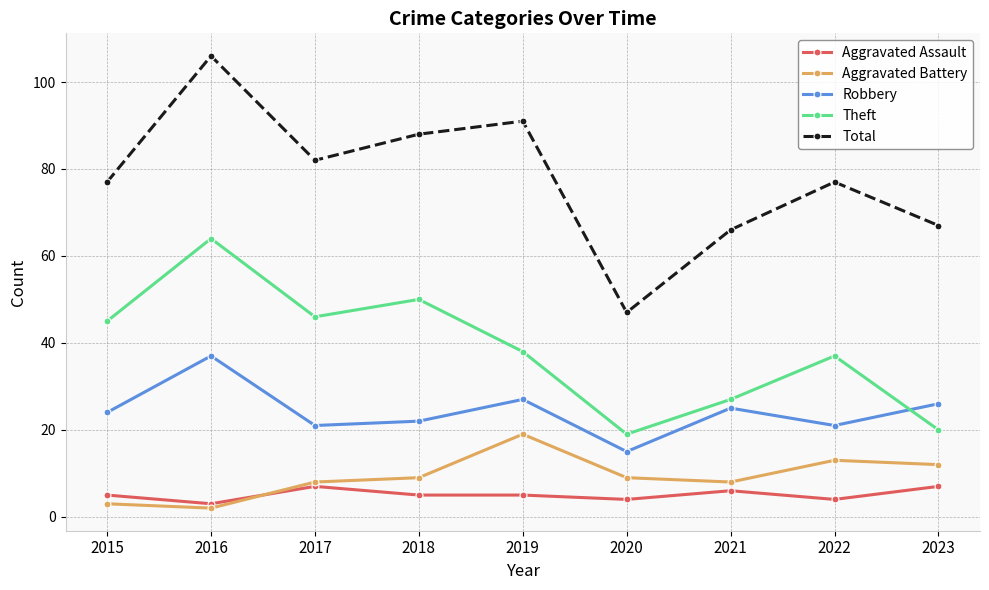

Is this an area chart (filled region under the line)?

No